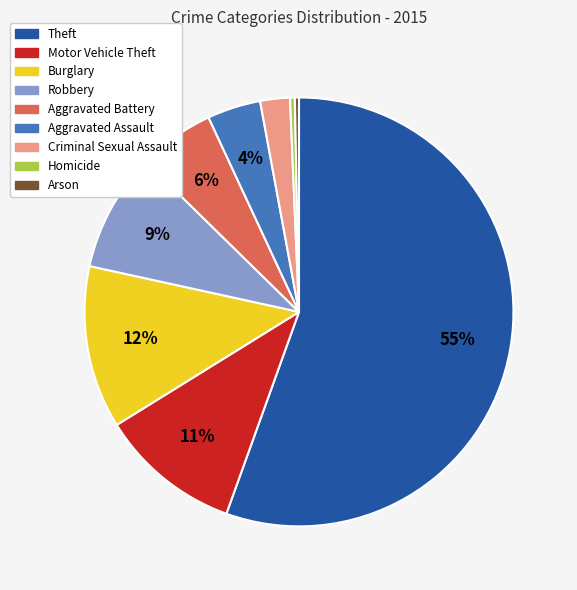

Do Criminal Sexual Assault and Theft together represent more than half of the pie?

Yes